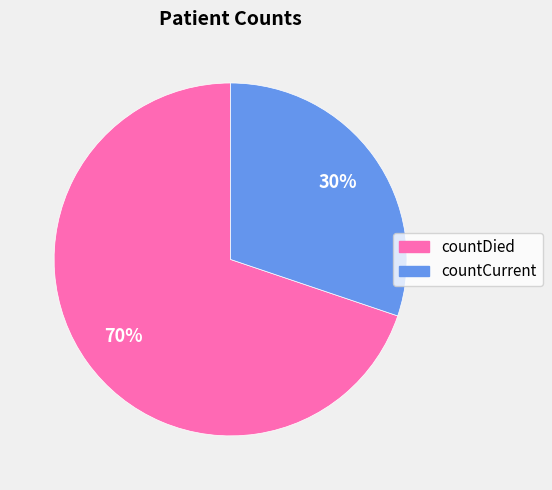

How many segments does this pie chart have?

2